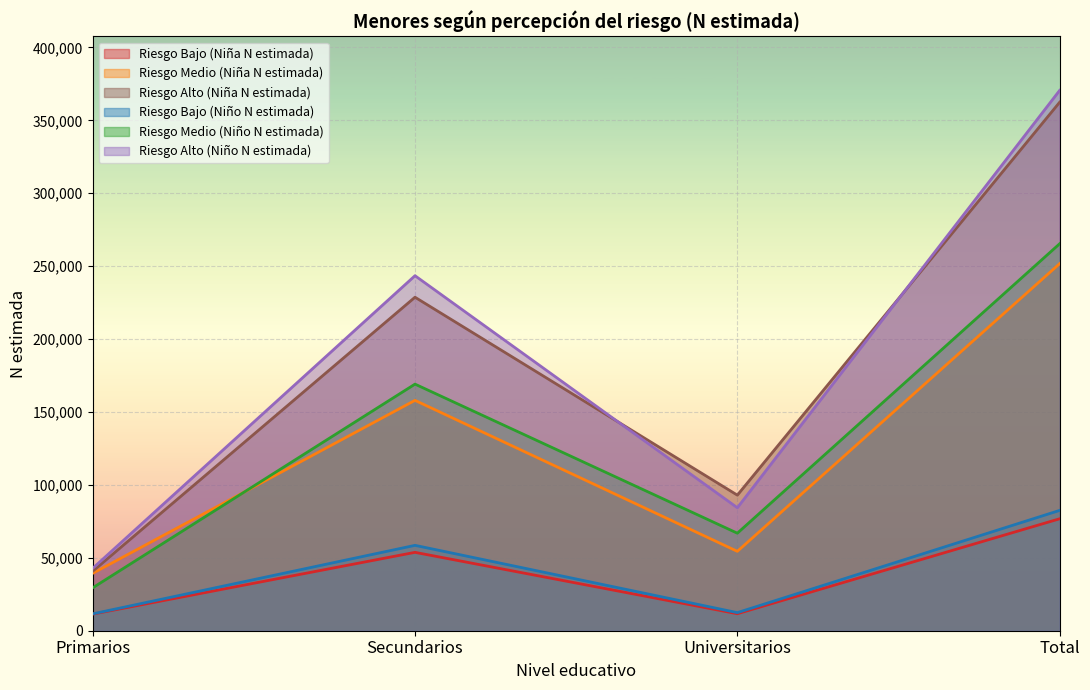

Between Total and Universitarios, which is larger?

Total